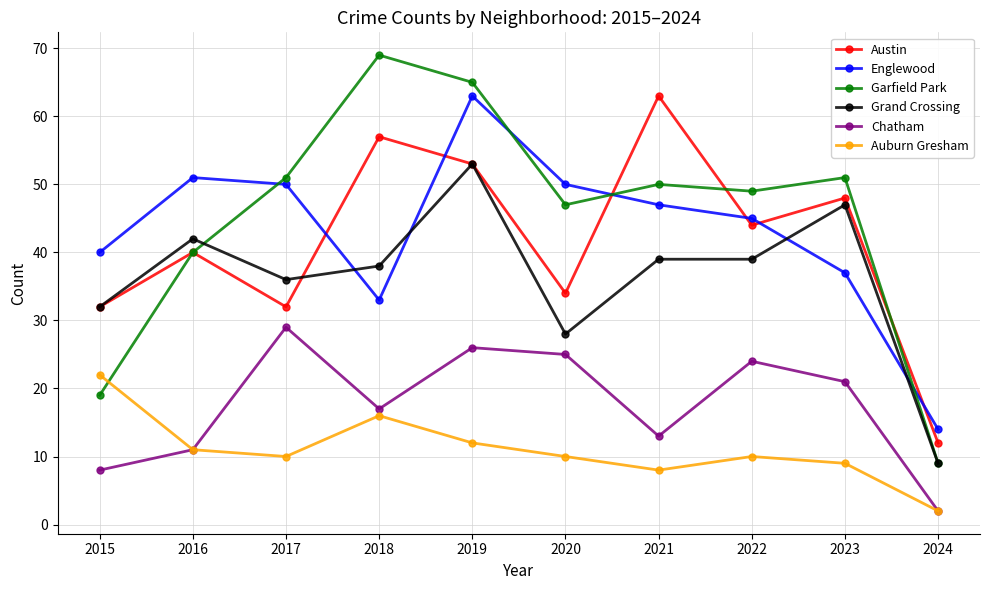

Reading left to right, list all the values displayed in this chart.

Austin: 2015=32	2016=40	2017=32	2018=57	2019=53	2020=34	2021=63	2022=44	2023=48	2024=12
Englewood: 2015=40	2016=51	2017=50	2018=33	2019=63	2020=50	2021=47	2022=45	2023=37	2024=14
Garfield Park: 2015=19	2016=40	2017=51	2018=69	2019=65	2020=47	2021=50	2022=49	2023=51	2024=9
Grand Crossing: 2015=32	2016=42	2017=36	2018=38	2019=53	2020=28	2021=39	2022=39	2023=47	2024=9
Chatham: 2015=8	2016=11	2017=29	2018=17	2019=26	2020=25	2021=13	2022=24	2023=21	2024=2
Auburn Gresham: 2015=22	2016=11	2017=10	2018=16	2019=12	2020=10	2021=8	2022=10	2023=9	2024=2